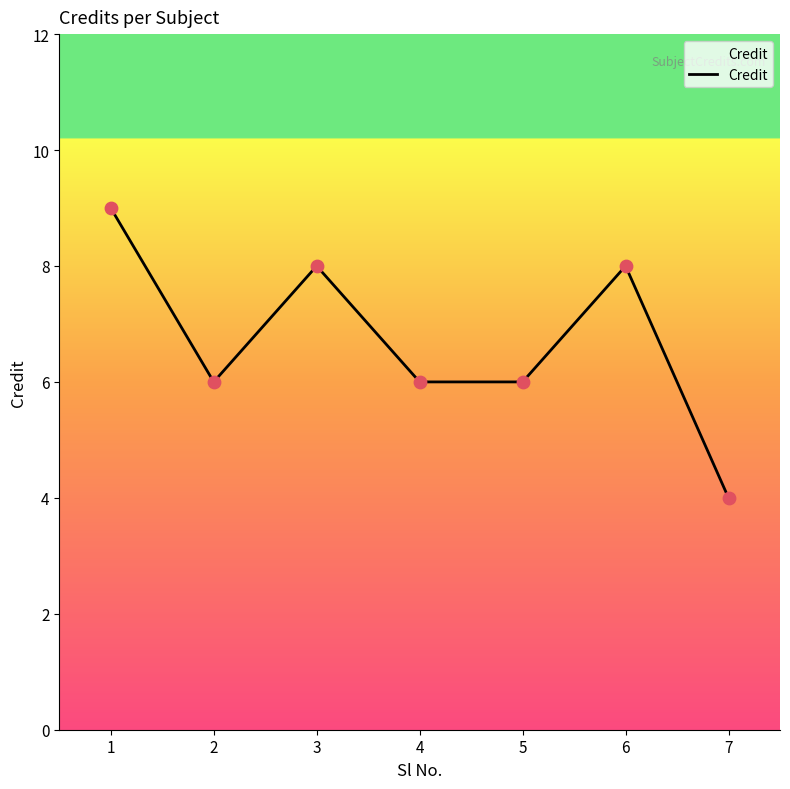

Between 6 and 2, which is larger?

6